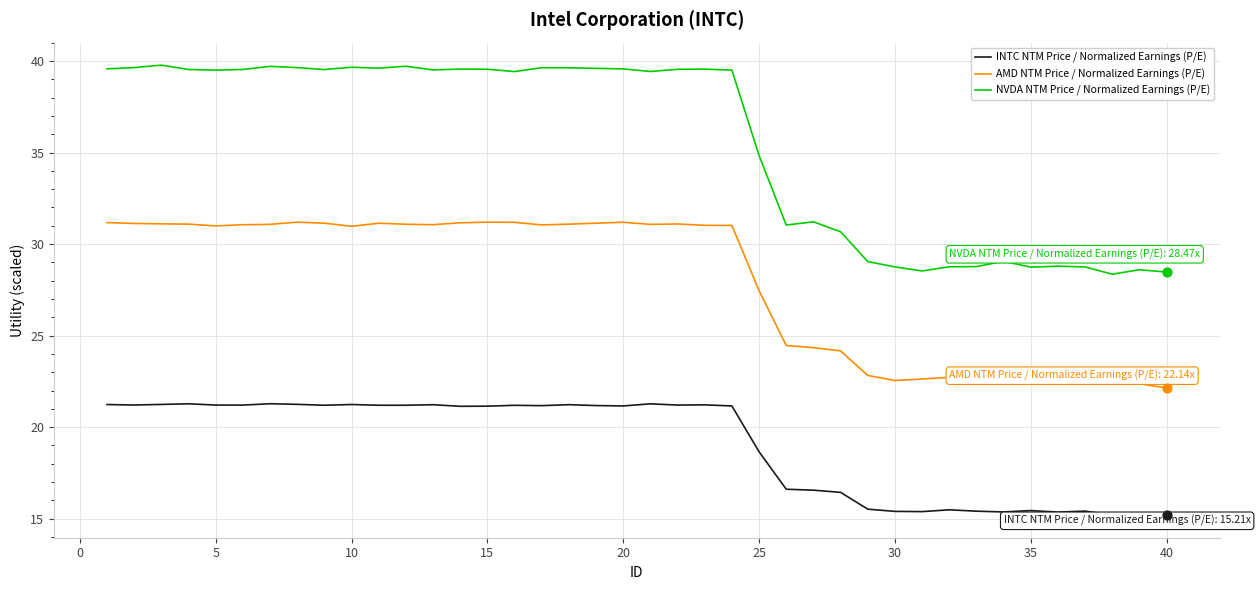

What are all the series names shown in the legend?

INTC NTM Price / Normalized Earnings (P/E), AMD NTM Price / Normalized Earnings (P/E), NVDA NTM Price / Normalized Earnings (P/E)